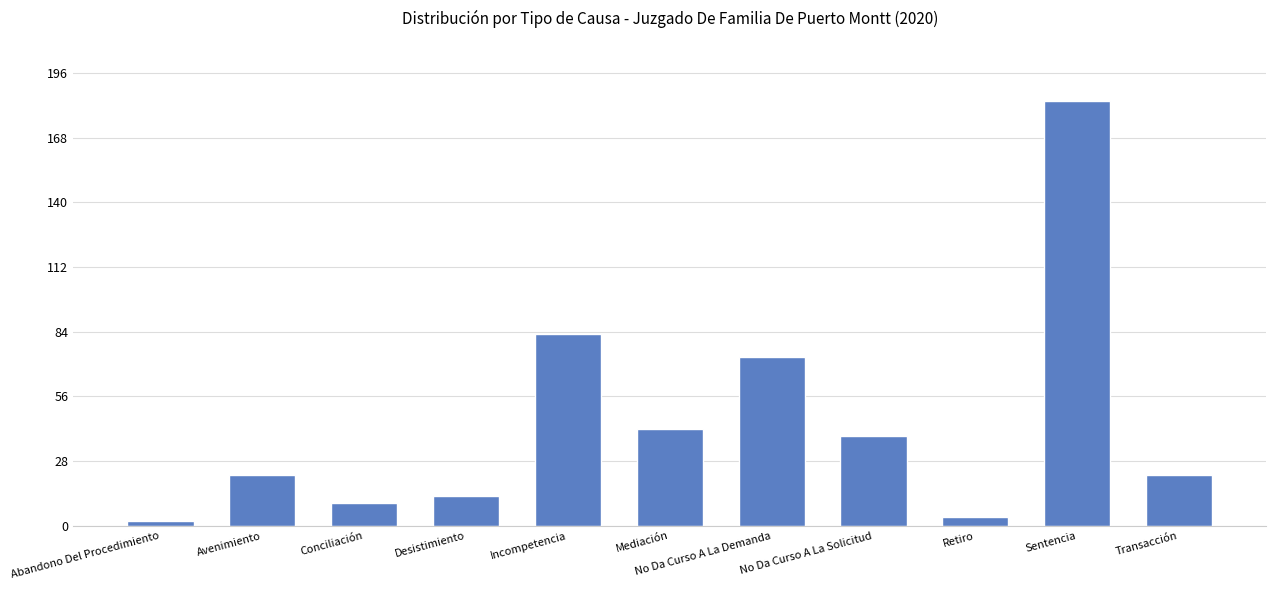

What is the change in value from Retiro to Transacción?

+18